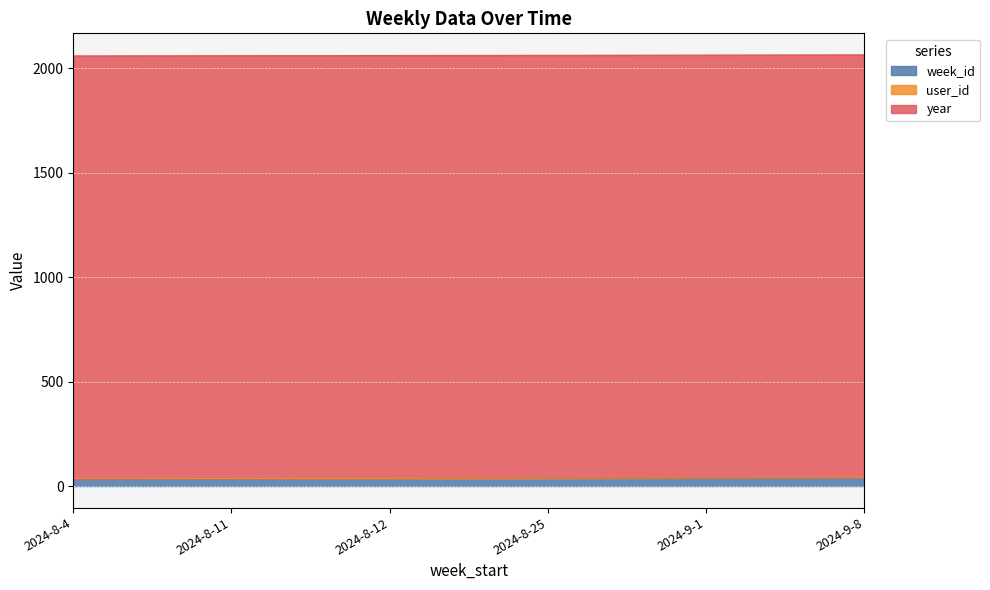

Which series has the largest range (max minus min)?

week_id